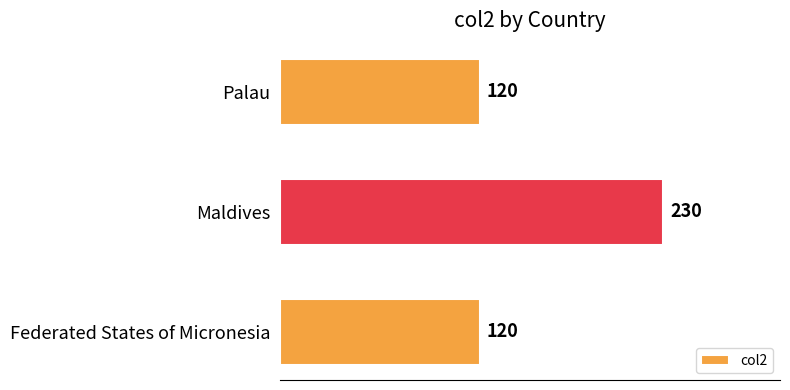

Reading top to bottom, list all the values displayed in this chart.

120	230	120